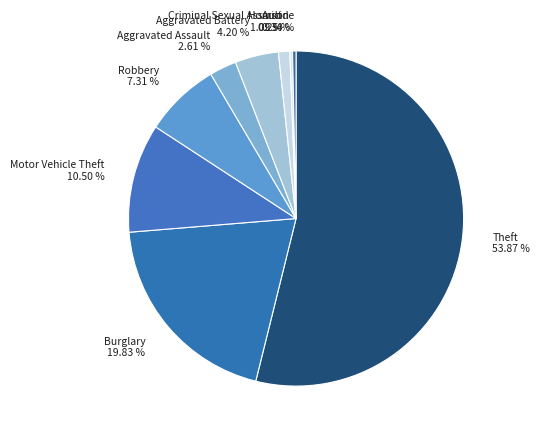

Is there any slice that represents more than half of the pie?

Yes